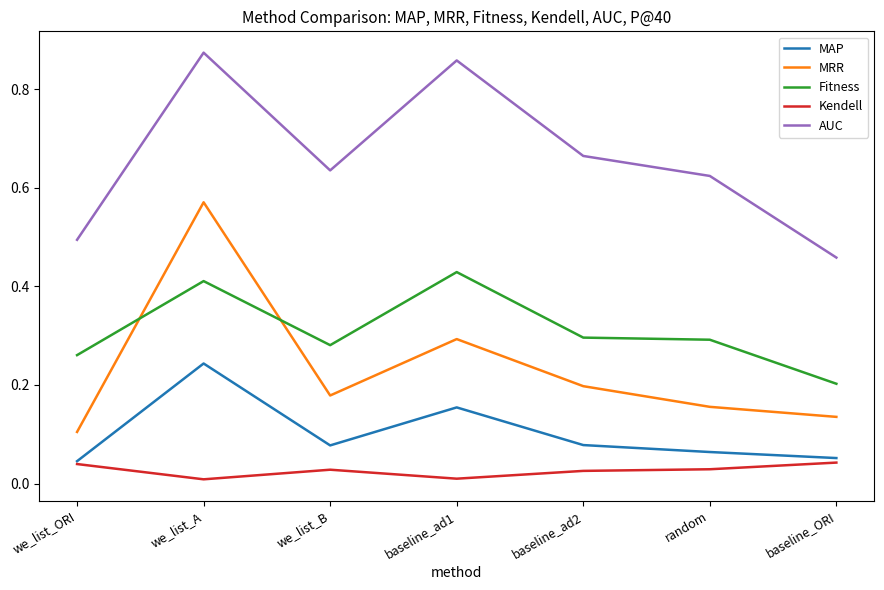

What are all the series names shown in the legend?

MAP, MRR, Fitness, Kendell, AUC